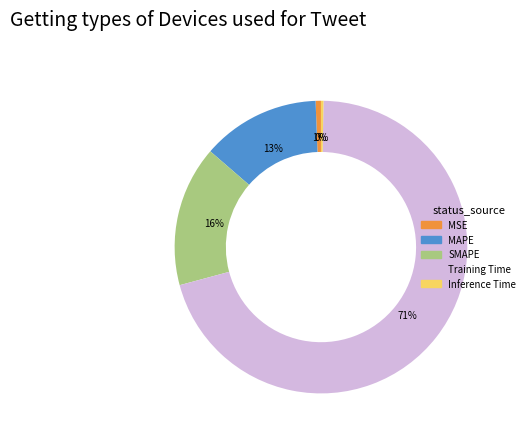

Is the sum of MAPE and SMAPE greater than half?

No